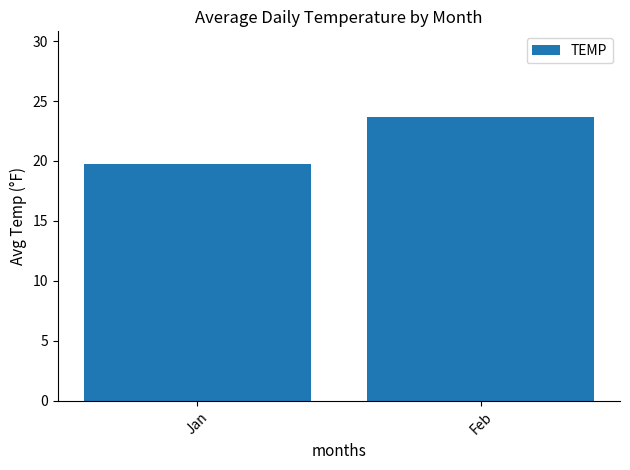

Reading right to left, transcribe all the data shown in this chart.

Feb=23.7	Jan=19.7